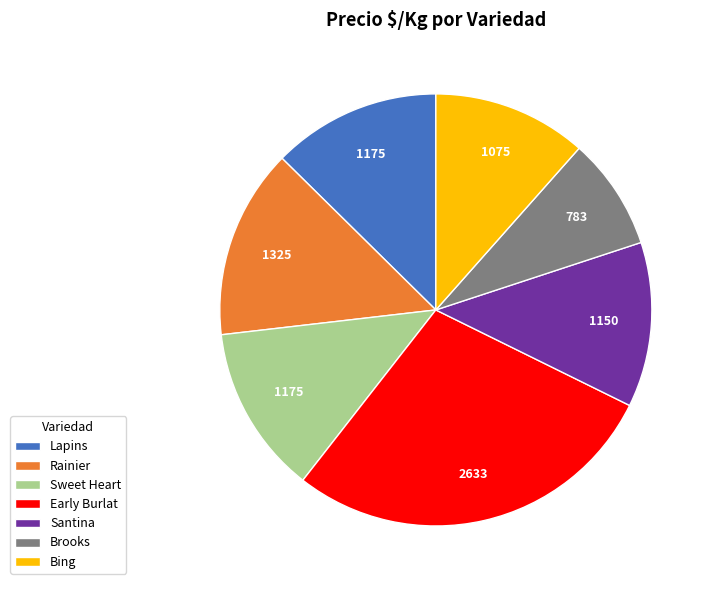

Is there any slice that represents more than half of the pie?

No